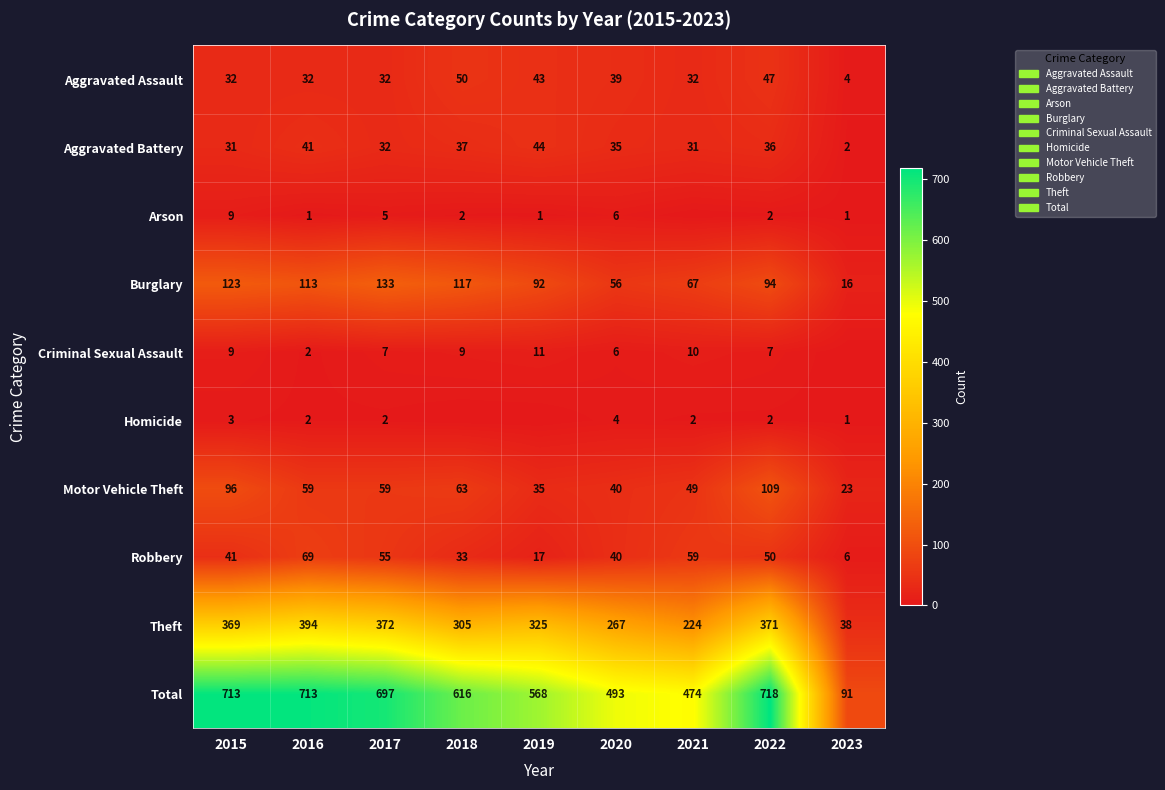

What is the maximum value for Aggravated Battery?

44